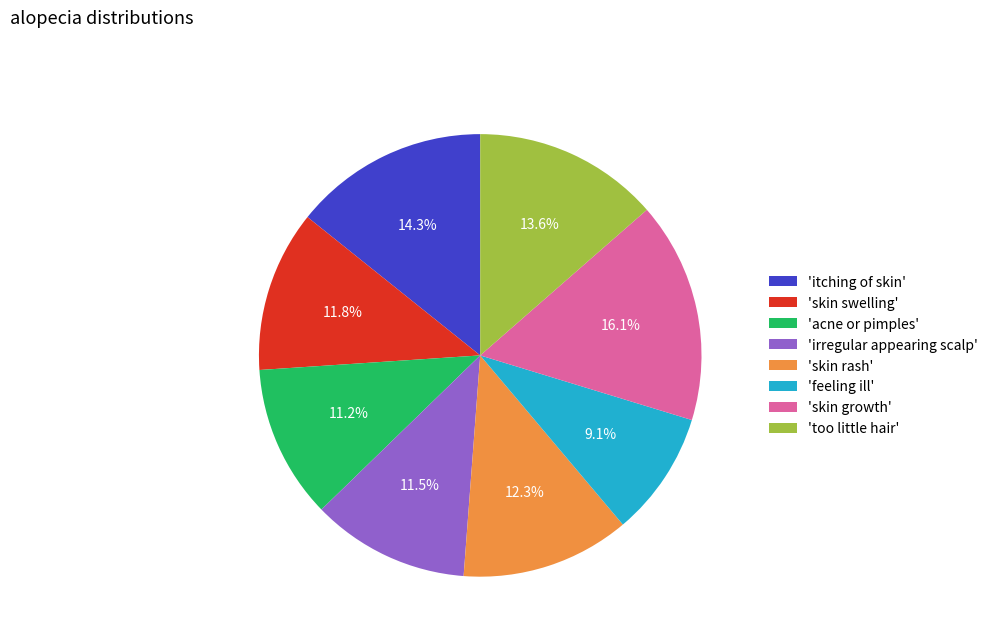

Which slice is the largest?

'skin growth'